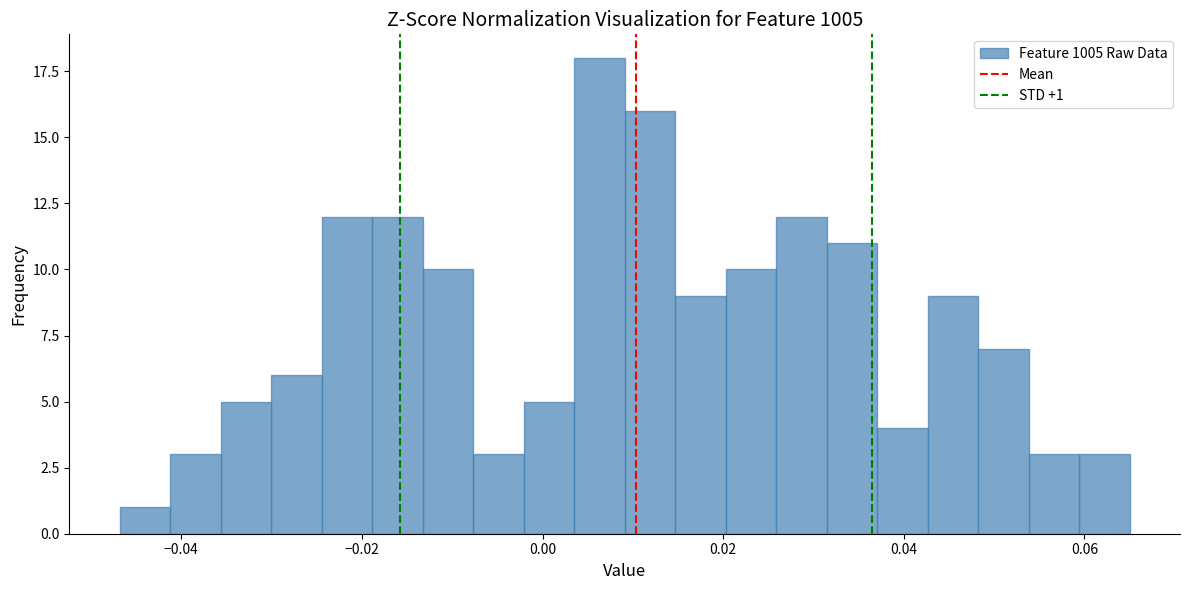

Around what value on the x-axis is the tallest bar? Give the approximate position of its centre, as read against the axis.

0.006